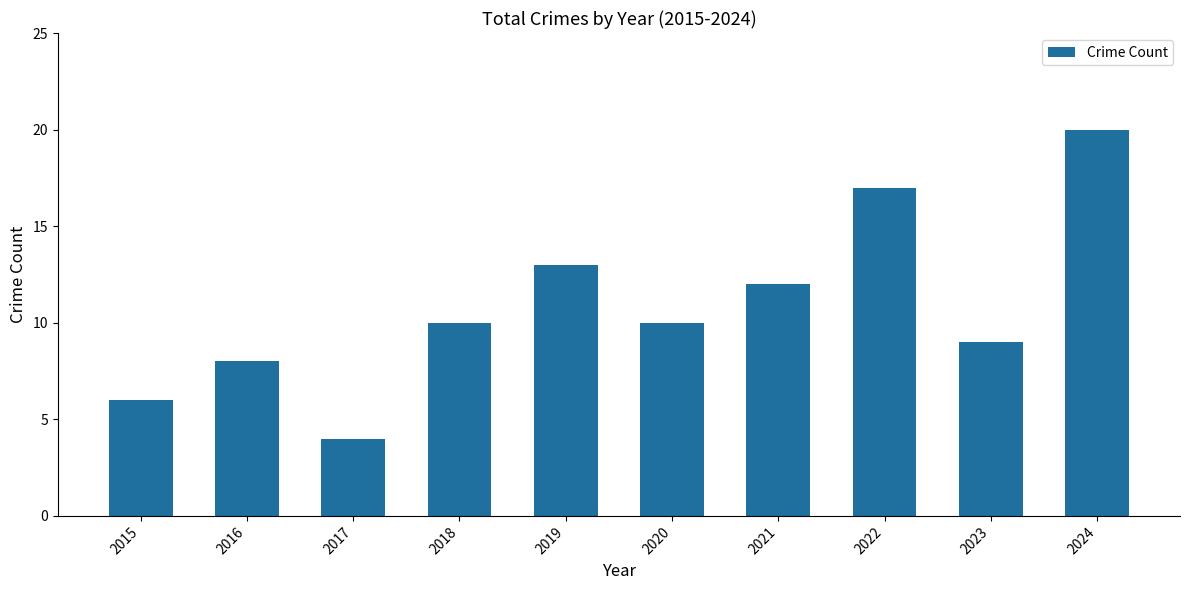

What is the minimum value shown in the chart?

4